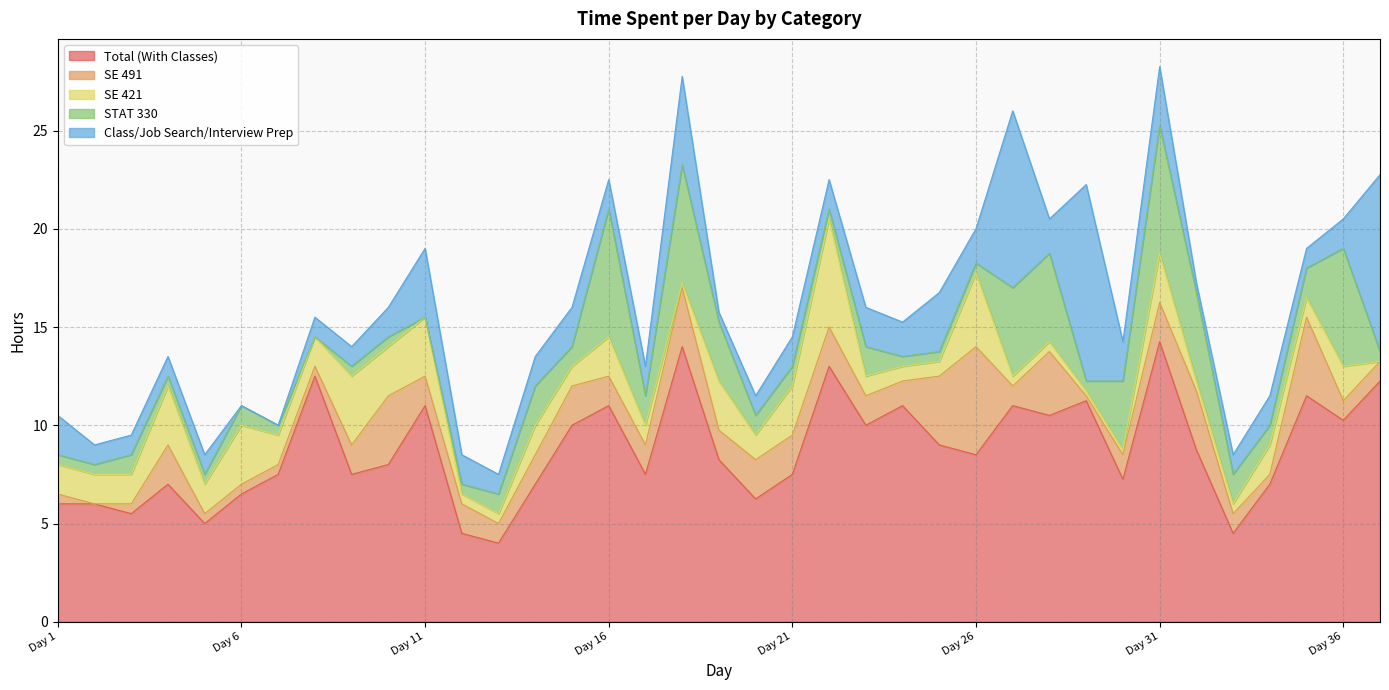

In Class/Job Search/Interview Prep, how many points are lower than both neighbors (excluding endpoints)?

8